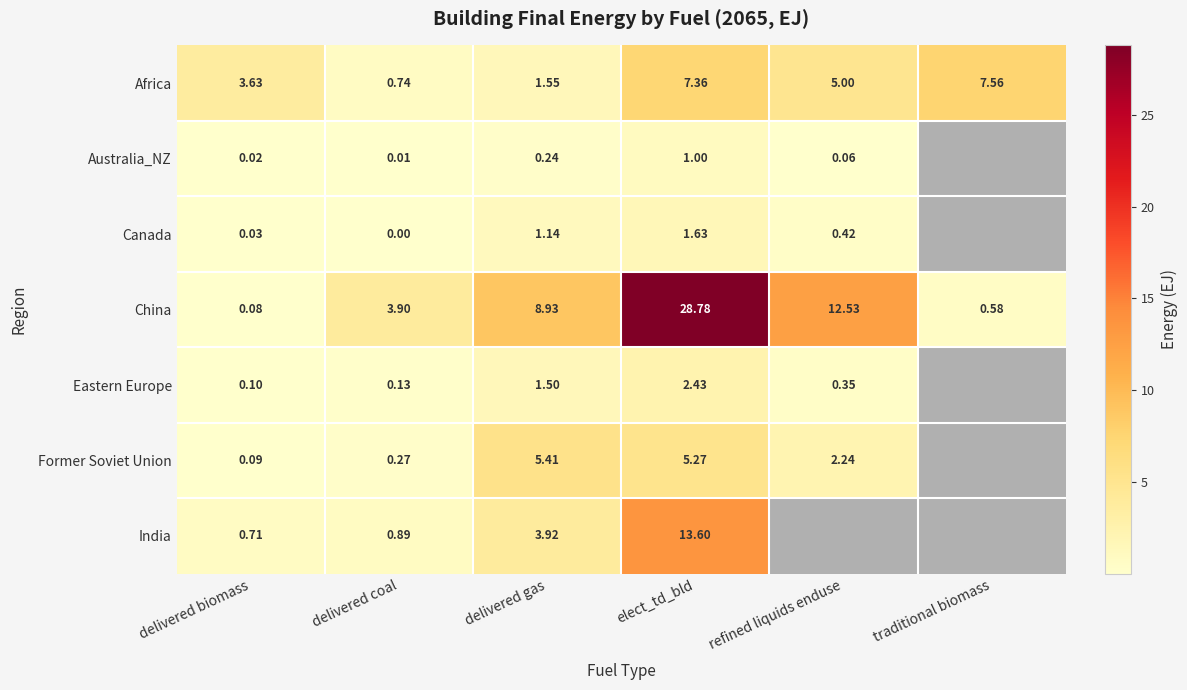

At delivered coal, list the series in order from smallest to largest.

Canada, Australia_NZ, Eastern Europe, Former Soviet Union, Africa, India, China